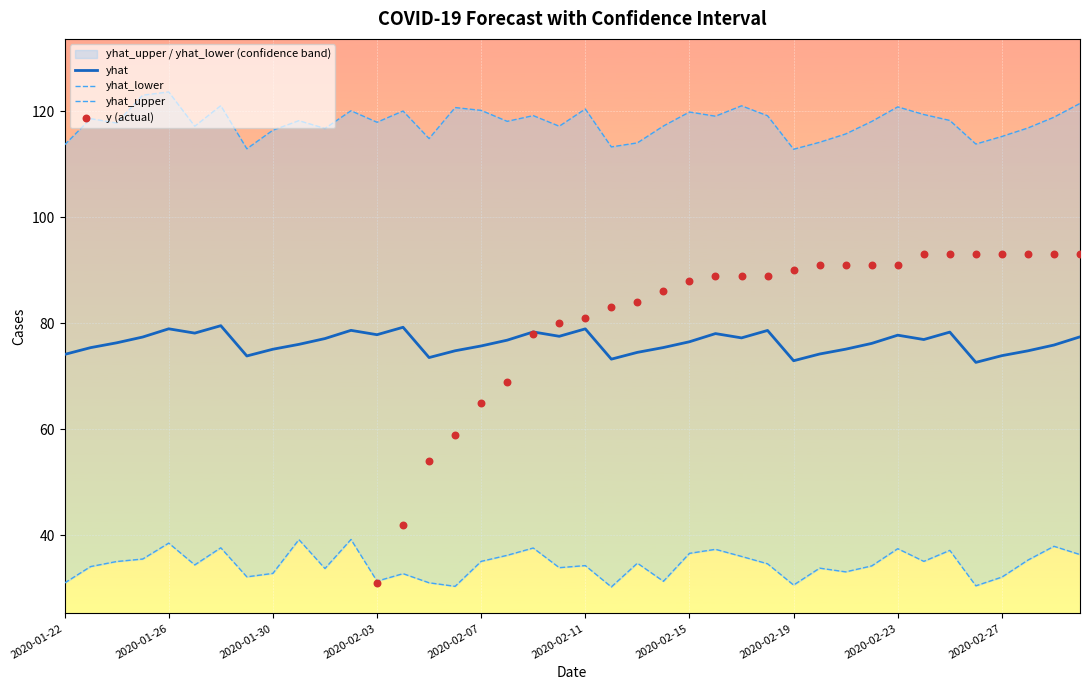

At how many categories does at least one series exceed 32?

40